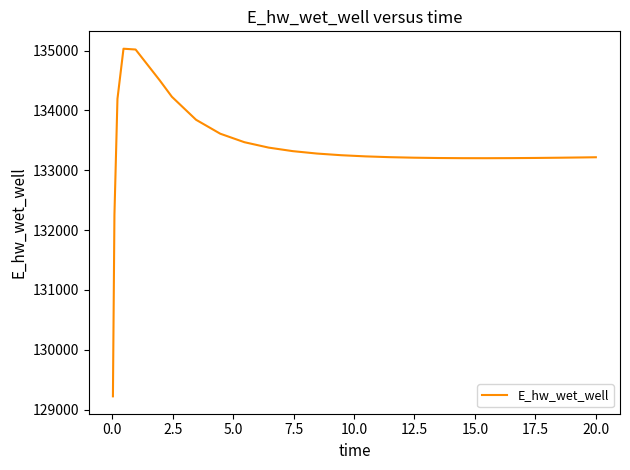

Does the chart display data point markers on the line(s)?

No